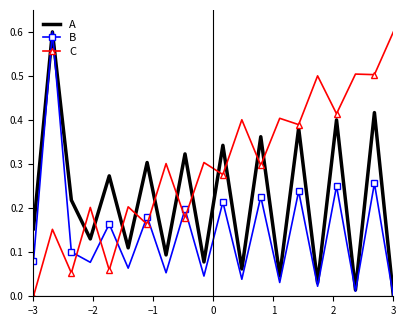

Rank the series by their average value, from highest to lowest.

C, A, B